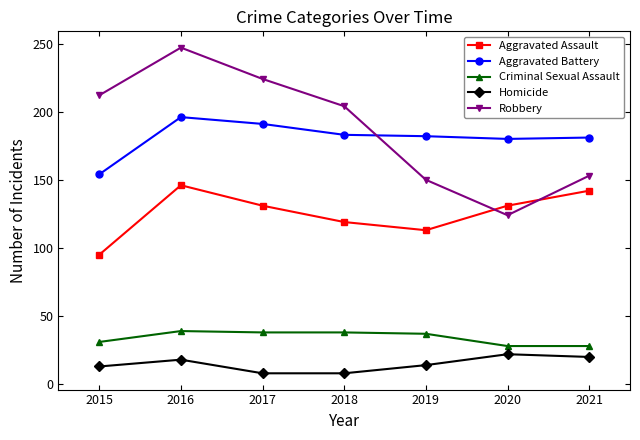

What is the difference between the Homicide values at 2021 and 2015?

7